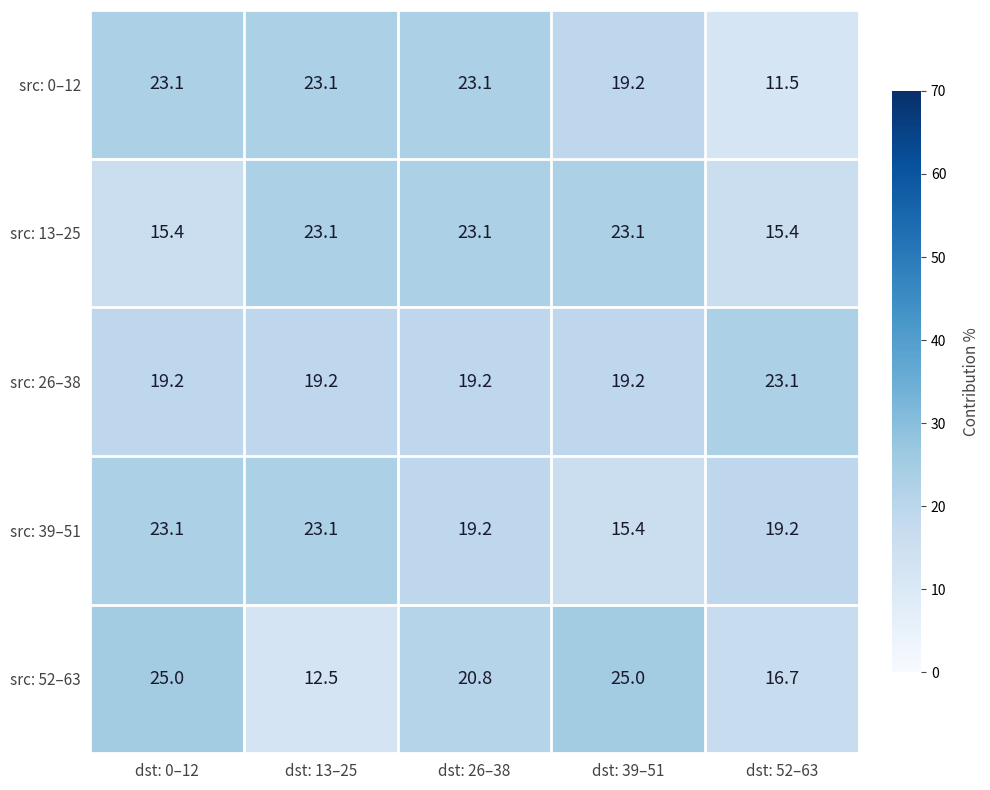

Reading left to right, what are all the values shown in this chart?

src: 0–12: 23.1	23.1	23.1	19.2	11.5
src: 13–25: 15.4	23.1	23.1	23.1	15.4
src: 26–38: 19.2	19.2	19.2	19.2	23.1
src: 39–51: 23.1	23.1	19.2	15.4	19.2
src: 52–63: 25.0	12.5	20.8	25.0	16.7